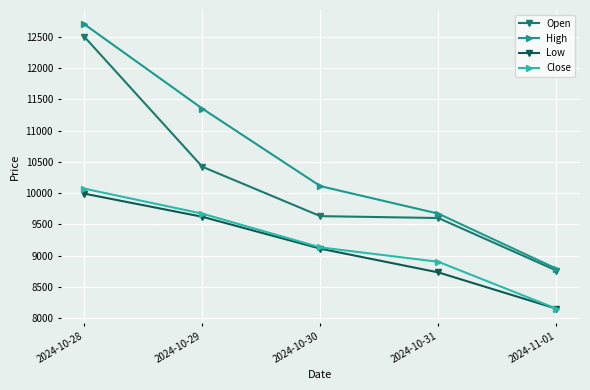

True or false: High and Close cross at least once.

False